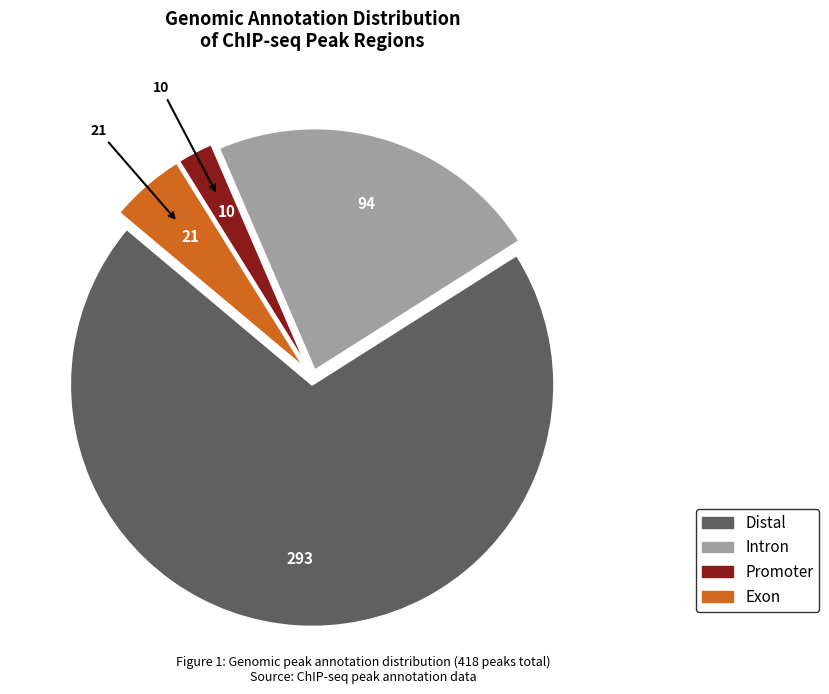

Is there any slice that represents more than half of the pie?

Yes